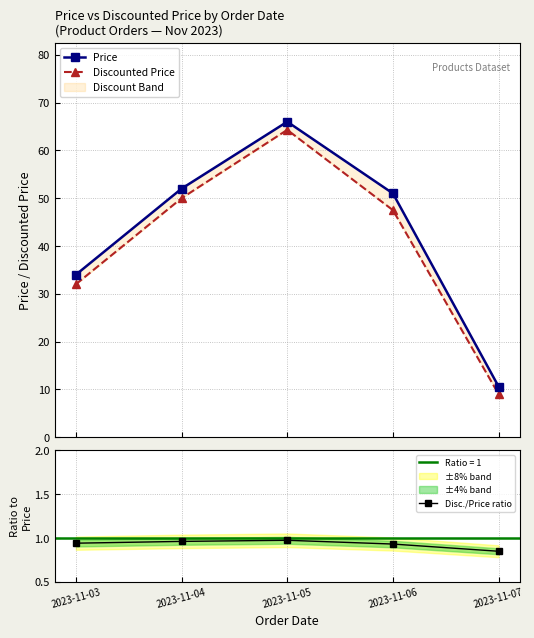

At which category does Discounted Price reach its first local peak?

2023-11-05